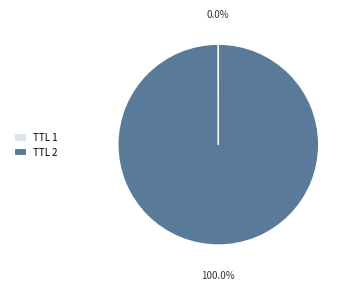

What is the largest slice in the pie chart?

TTL 2